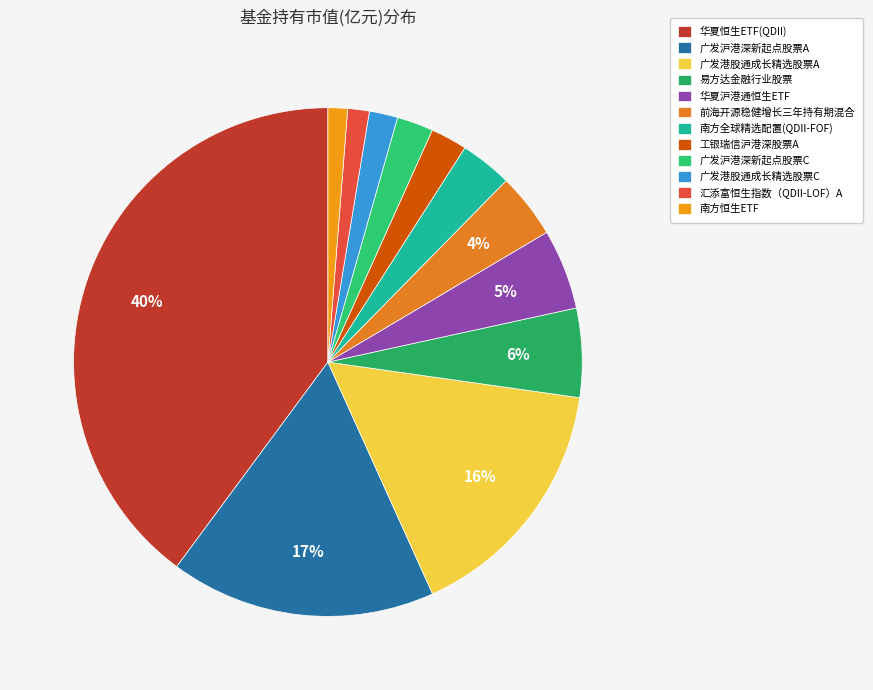

How many segments does this pie chart have?

12